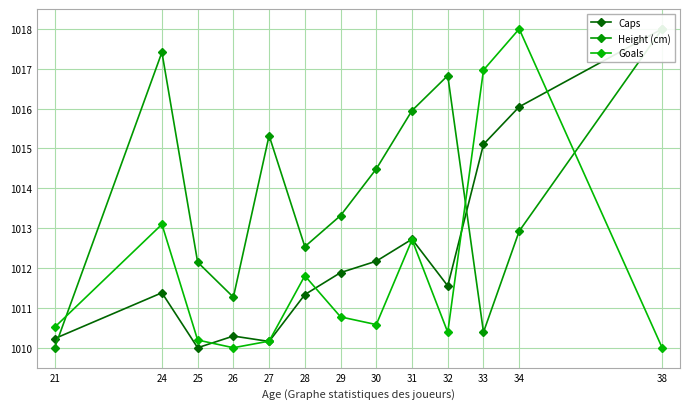

True or false: Height (cm) and Goals intersect in this chart.

True